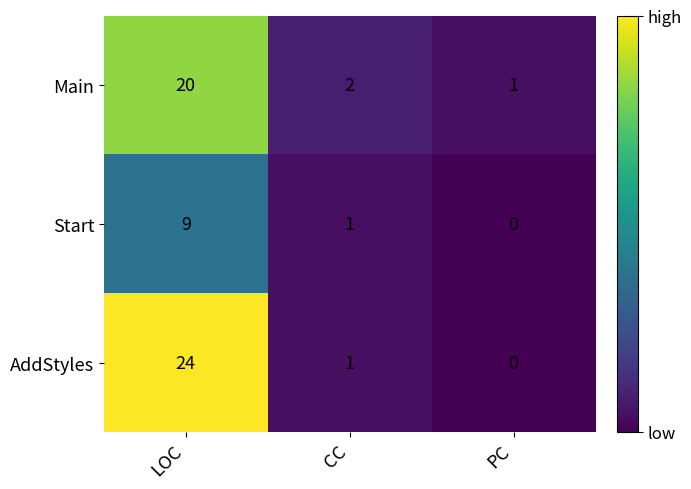

Which series changed the most between LOC and PC?

AddStyles